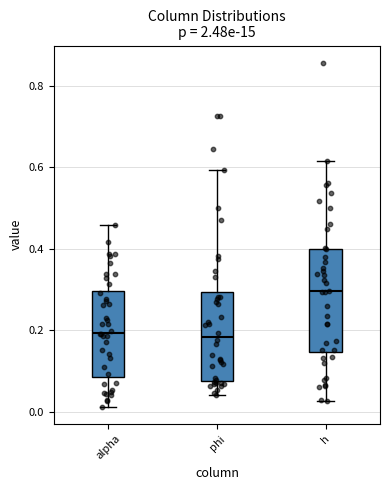

Where does the lower whisker of the box for alpha end on the y-axis? The values are not printed on the chart, so give them approximately, as read against the axis.

0.02